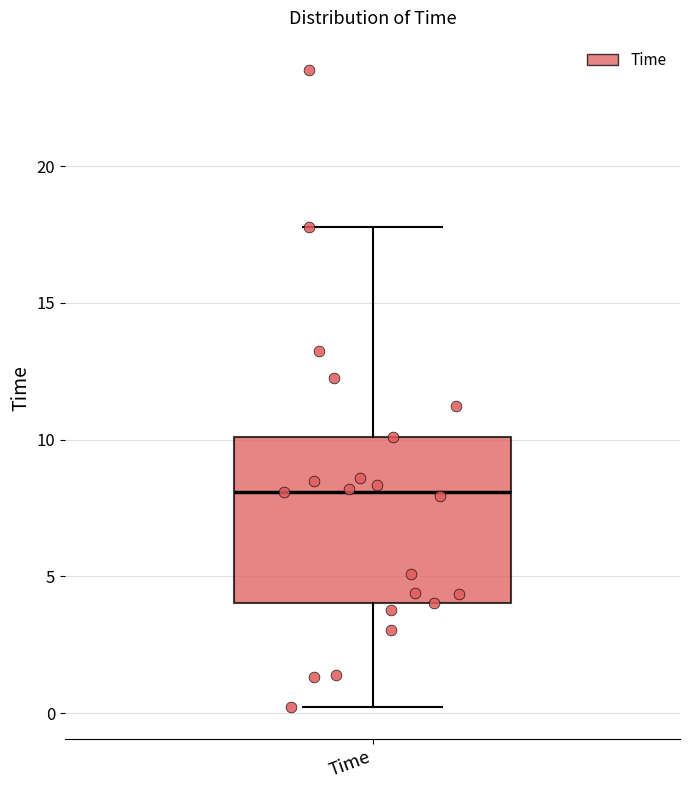

Where is the lower edge of the box for Time on the y-axis? The values are not printed on the chart, so give them approximately, as read against the axis.

4